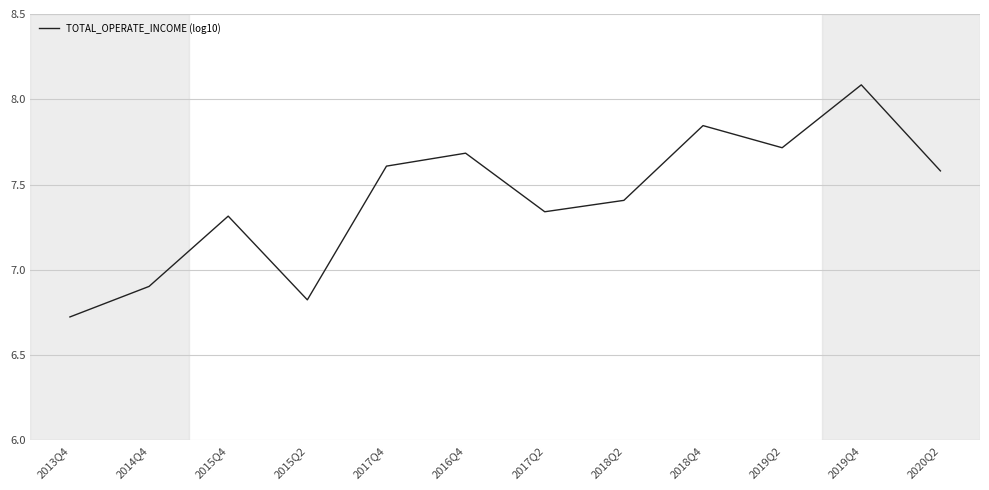

Which has a higher value, 2018Q4 or 2015Q2?

2018Q4